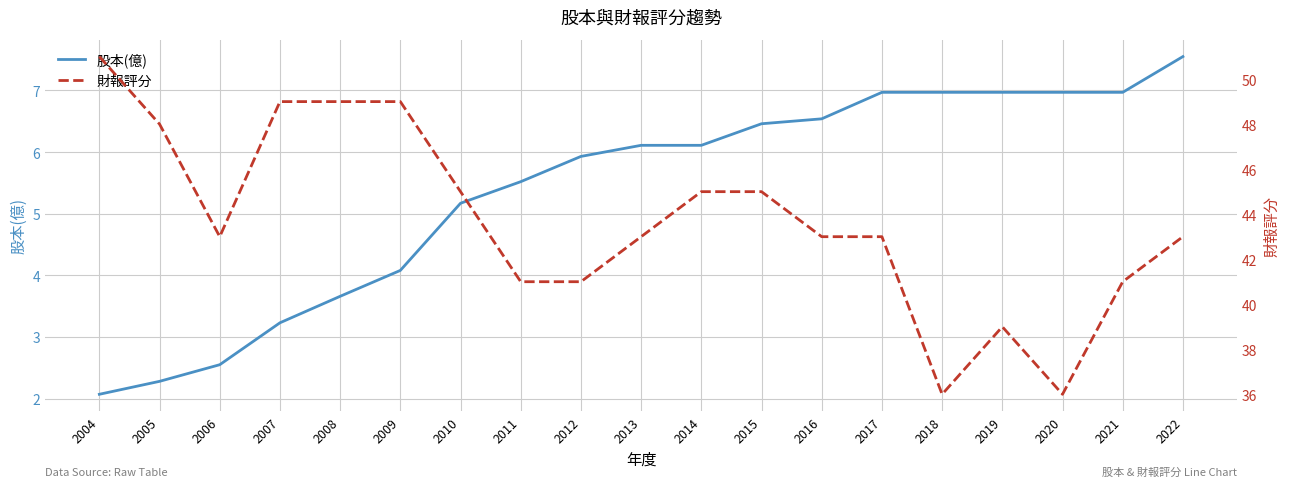

True or false: 股本(億) and 財報評分 cross at least once.

False